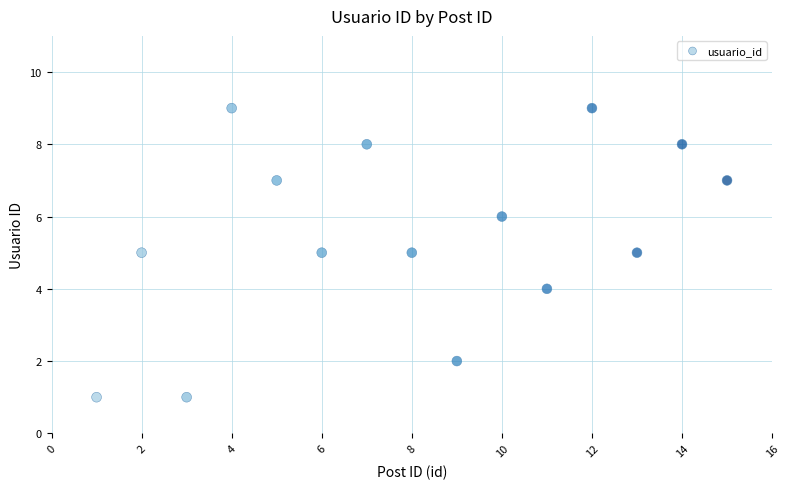

What is the range of X values (max minus min)?

14